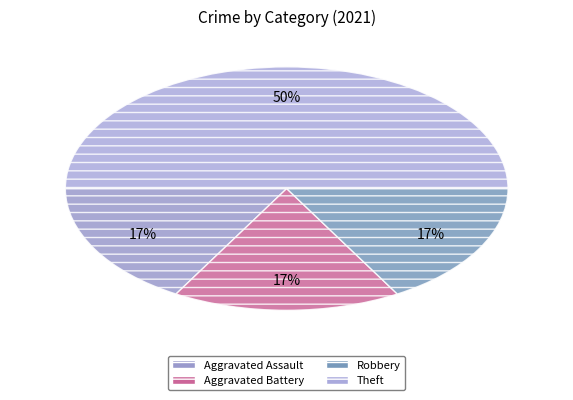

Combined, do Aggravated Assault and Theft account for over 50%?

Yes